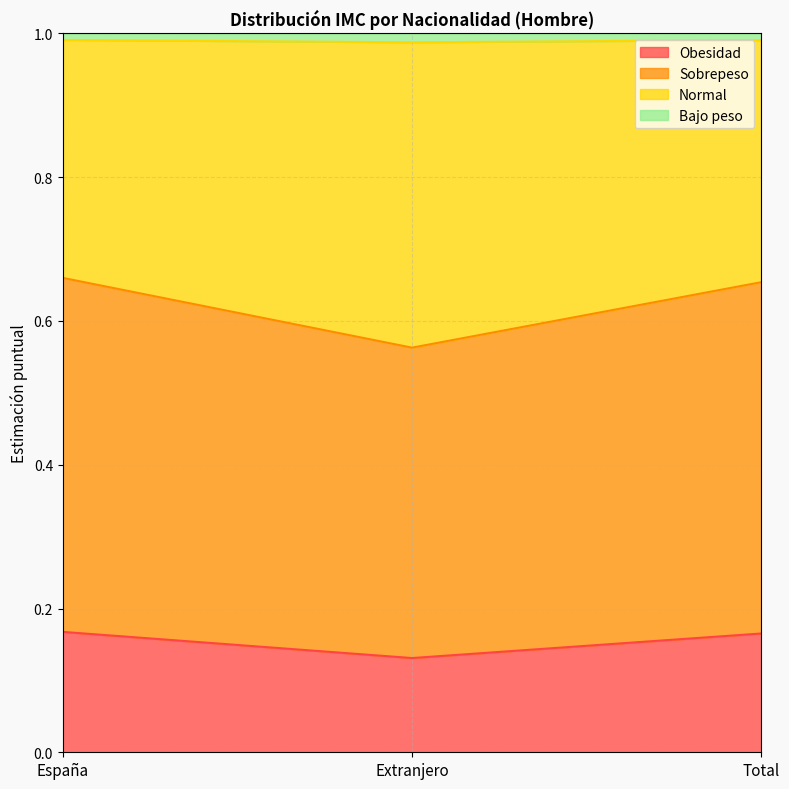

What is the spread (max minus min) of values at Extranjero?

0.9